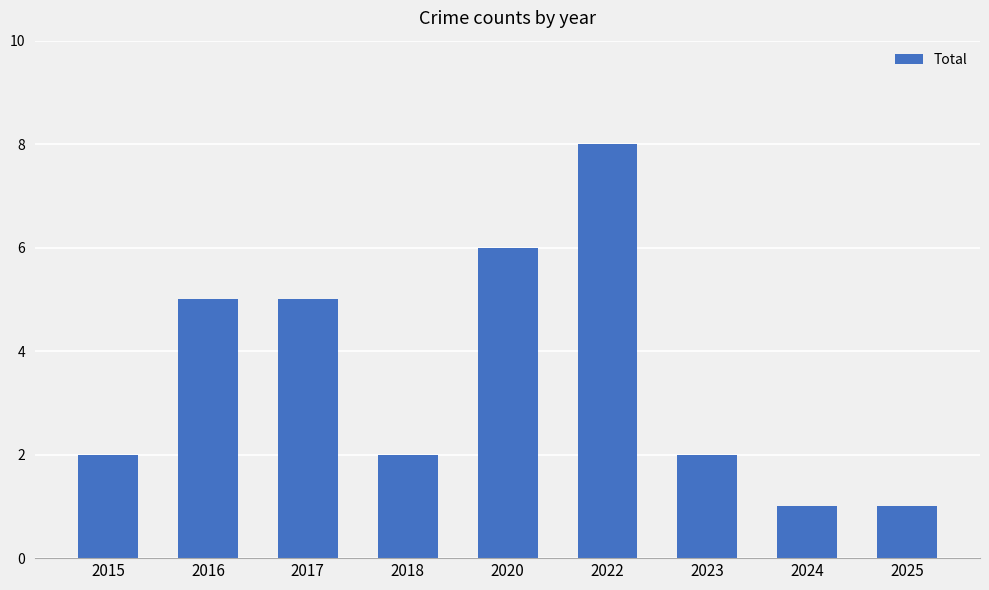

Reading right to left, extract all data points from this chart.

2025=1	2024=1	2023=2	2022=8	2020=6	2018=2	2017=5	2016=5	2015=2